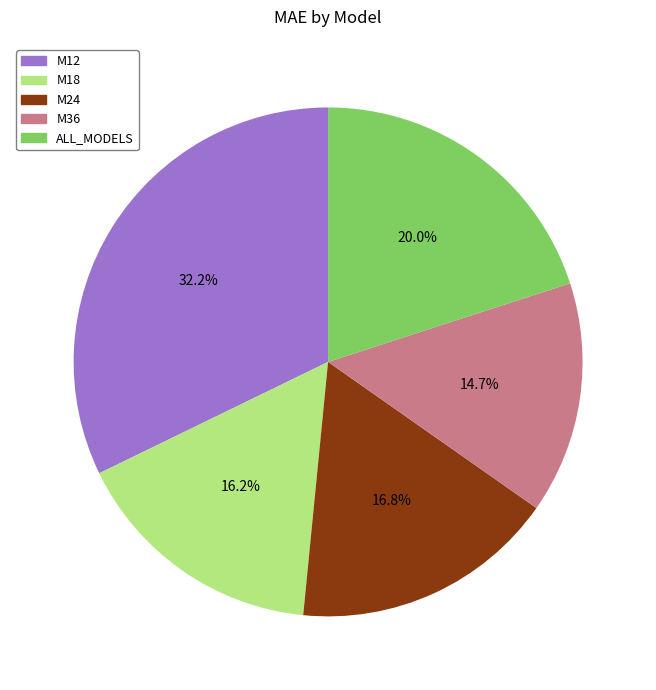

Is the sum of M12 and M36 greater than half?

No